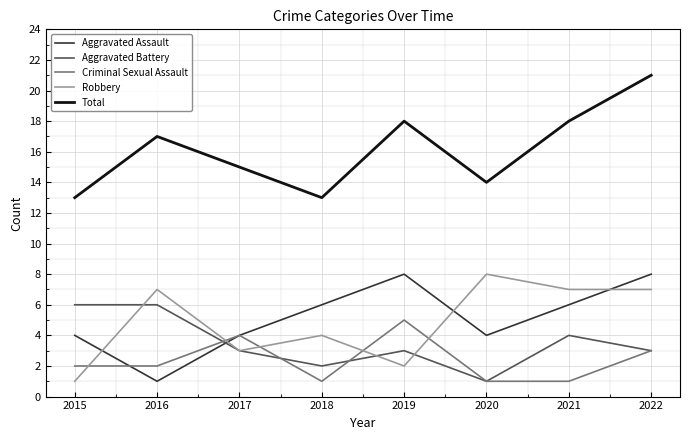

What is the sum of the Total values at 2018 and 2017?

28